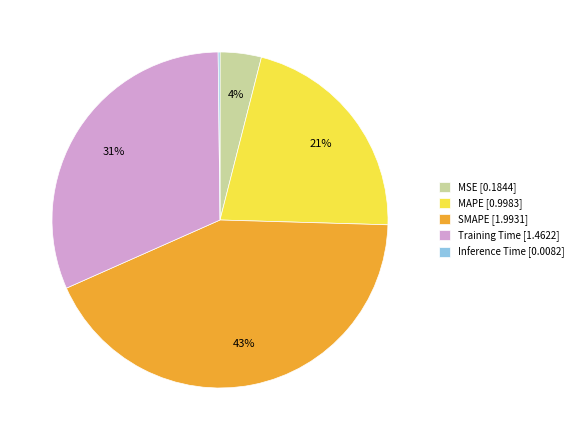

Between MSE and Training Time, which is larger?

Training Time